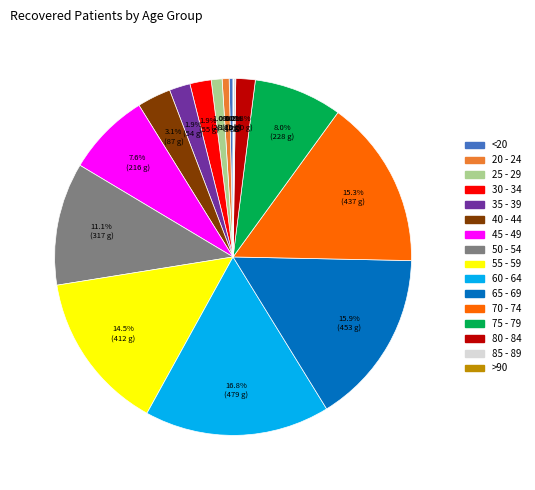

What percentage is NOT represented by 50 - 54?

88.9%